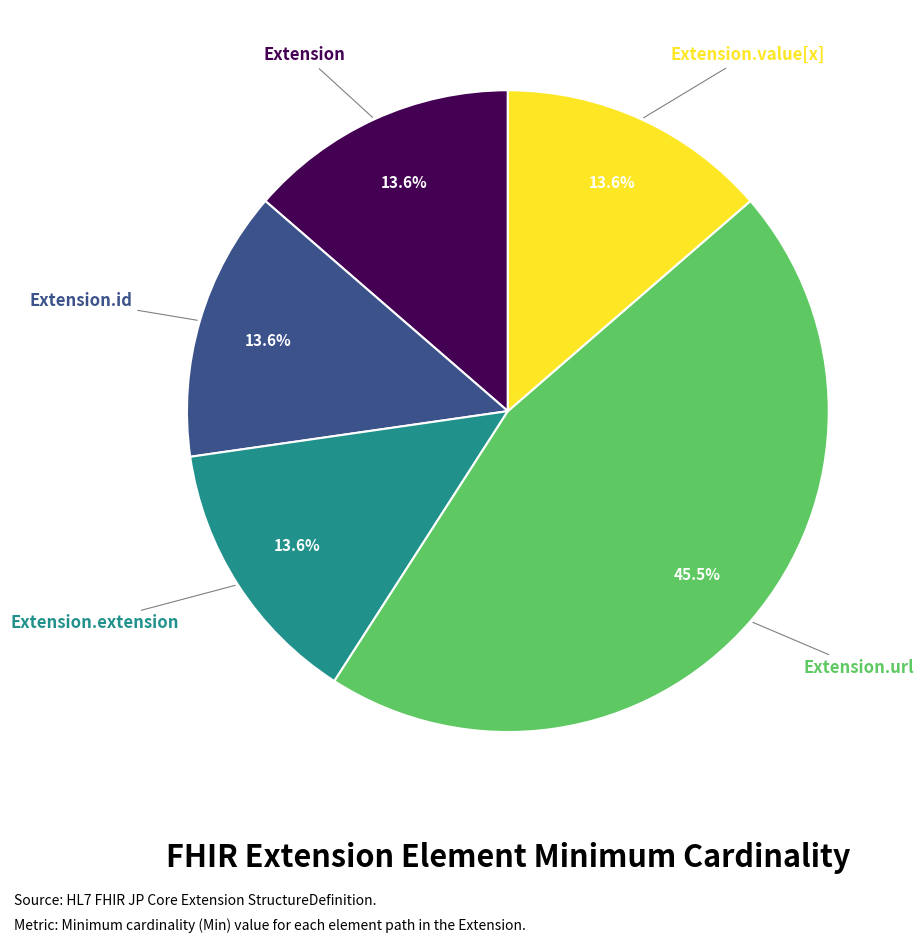

Which has a higher value, Extension.url or Extension?

Extension.url